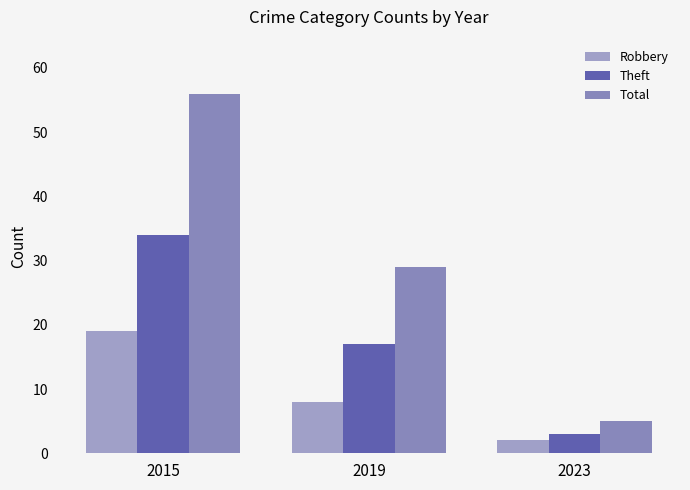

Rank the series by their maximum value, from lowest to highest.

Robbery, Theft, Total